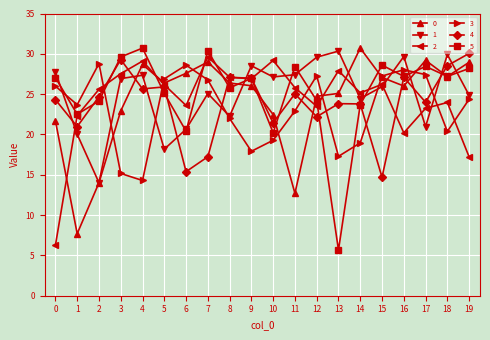

Is it true that 2 equals 29.6 at 7?

True